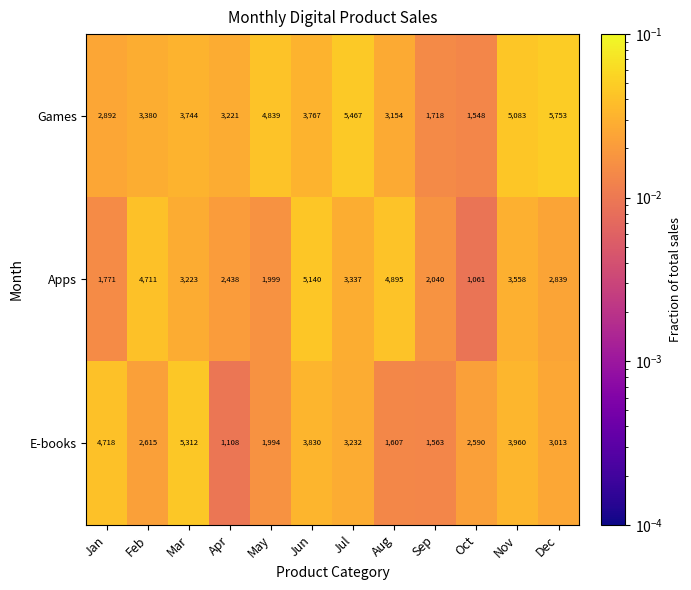

What is the total value across all series at May?

8832